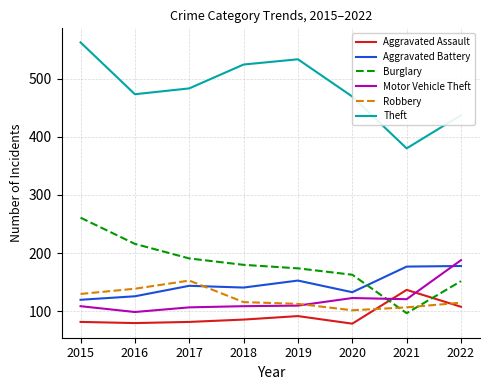

Between 2015 and 2018, which series saw the biggest shift?

Burglary